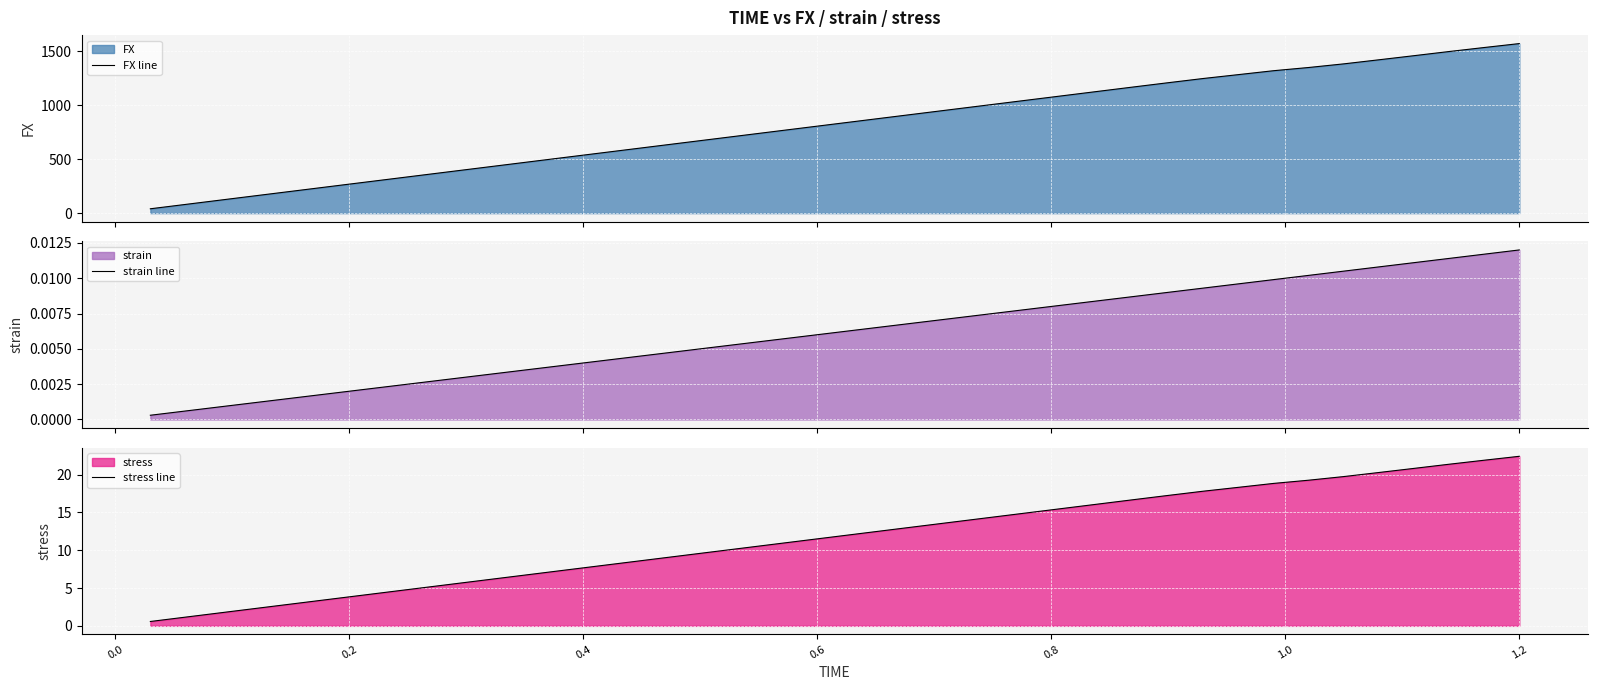

What is the highest value of the FX line series?

1570.2